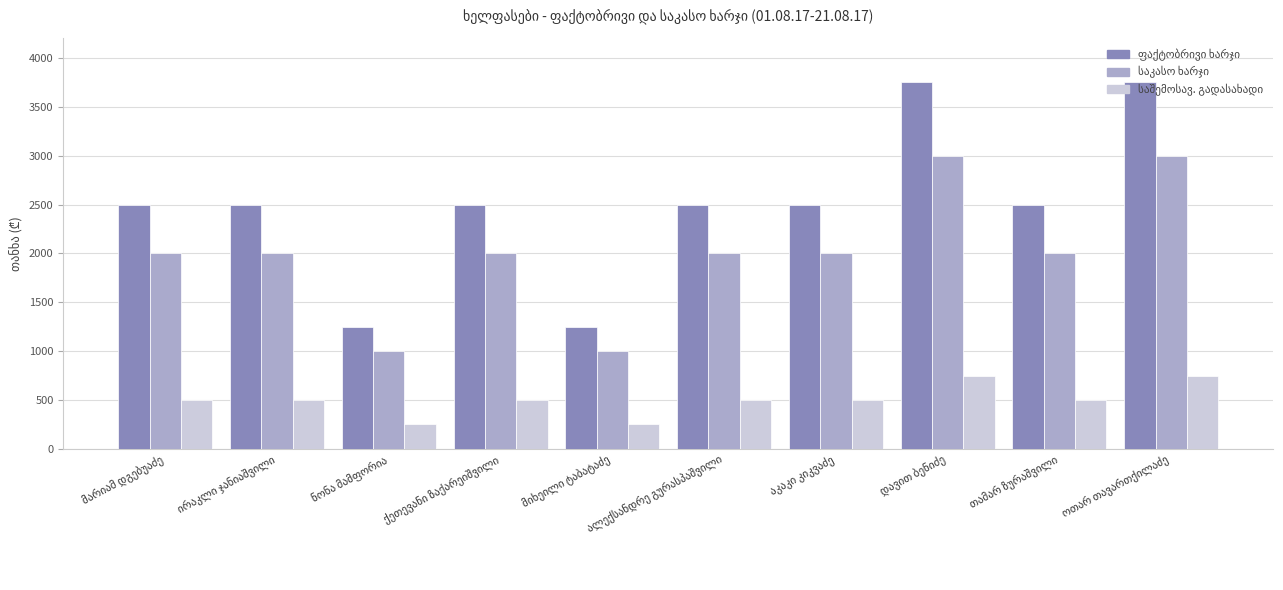

Does the chart contain stacked bars?

No